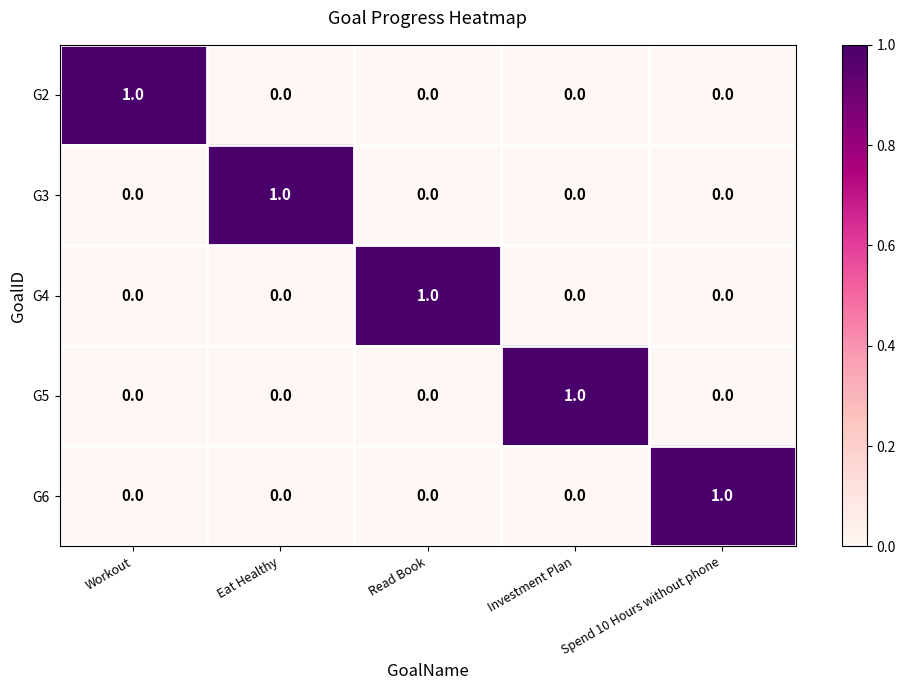

At how many categories does at least one series exceed 0?

5